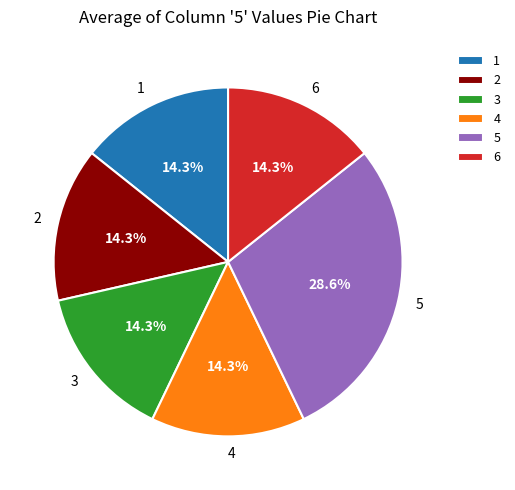

What is the ratio of the value at 2 to the value at 5?

0.5